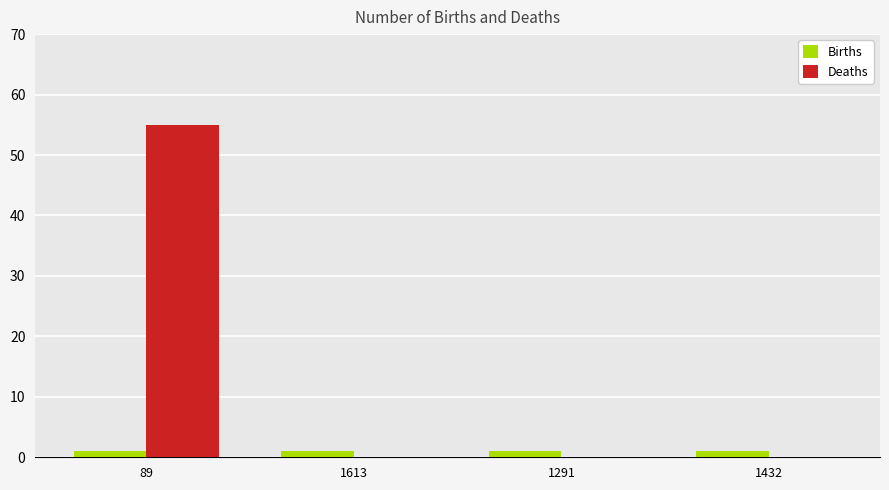

Which category has the highest value across all series?

89